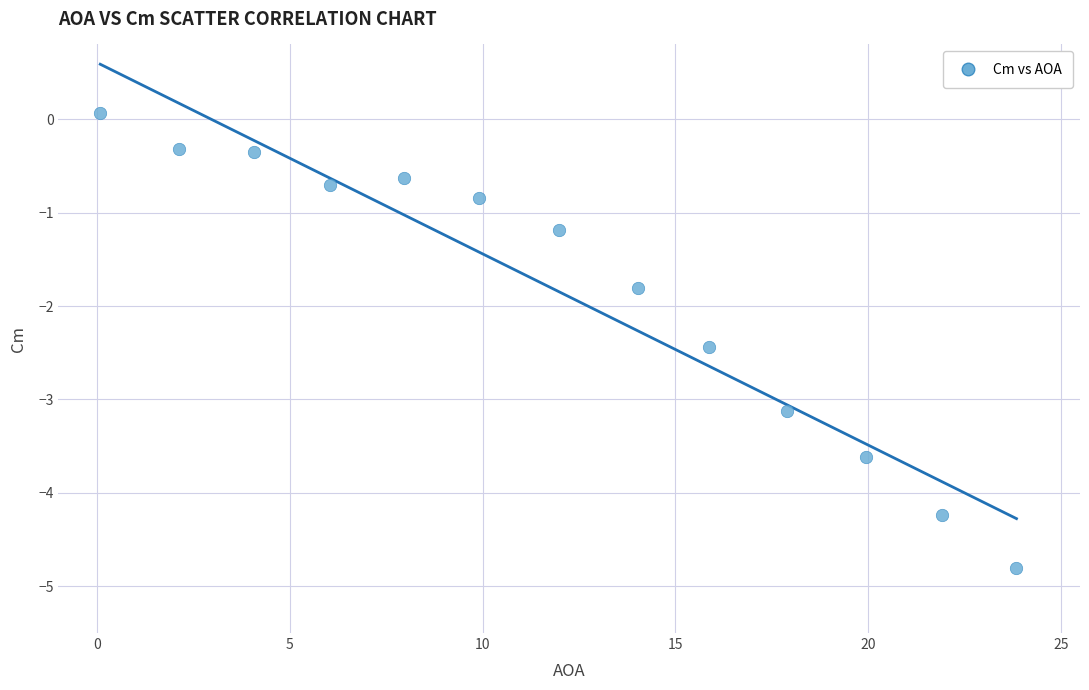

What Y value in the scatter plot is closest to -2?

-1.8